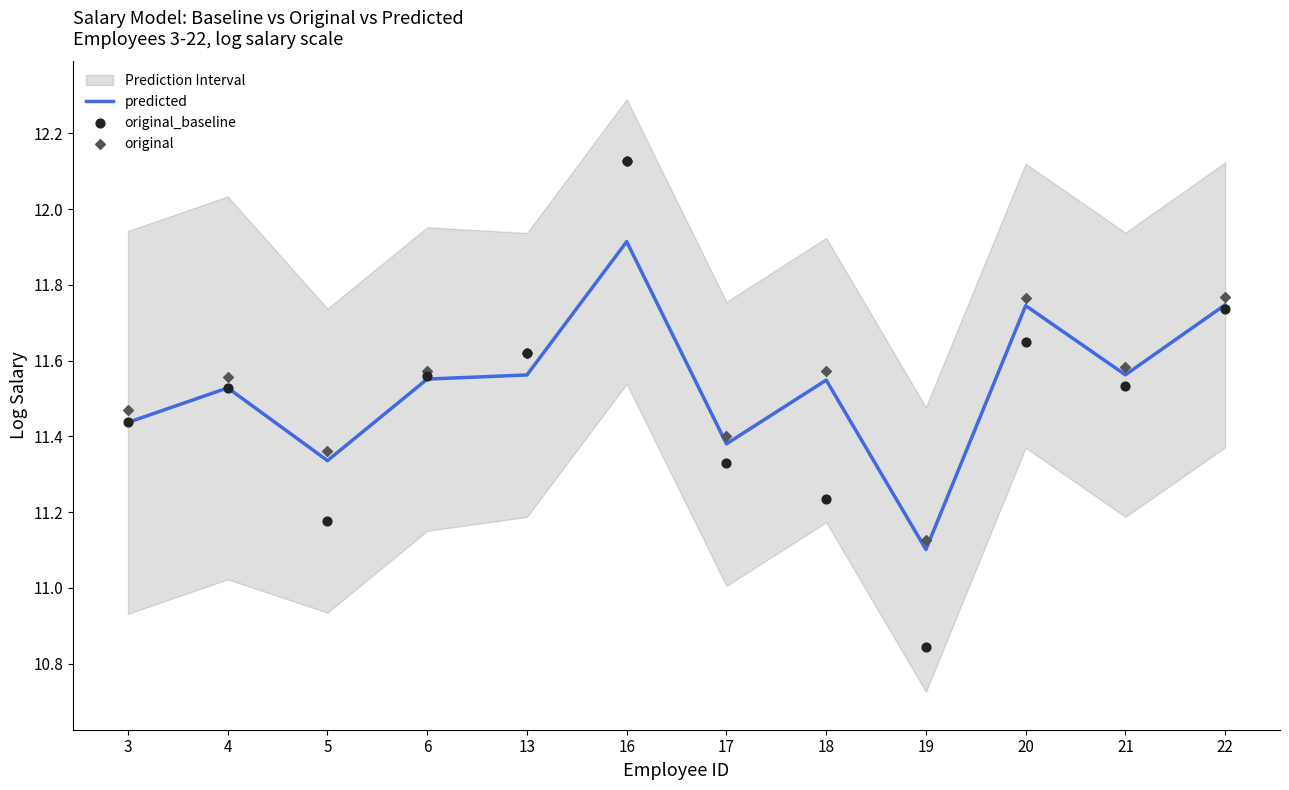

What is the total value across all series at 13?

34.8